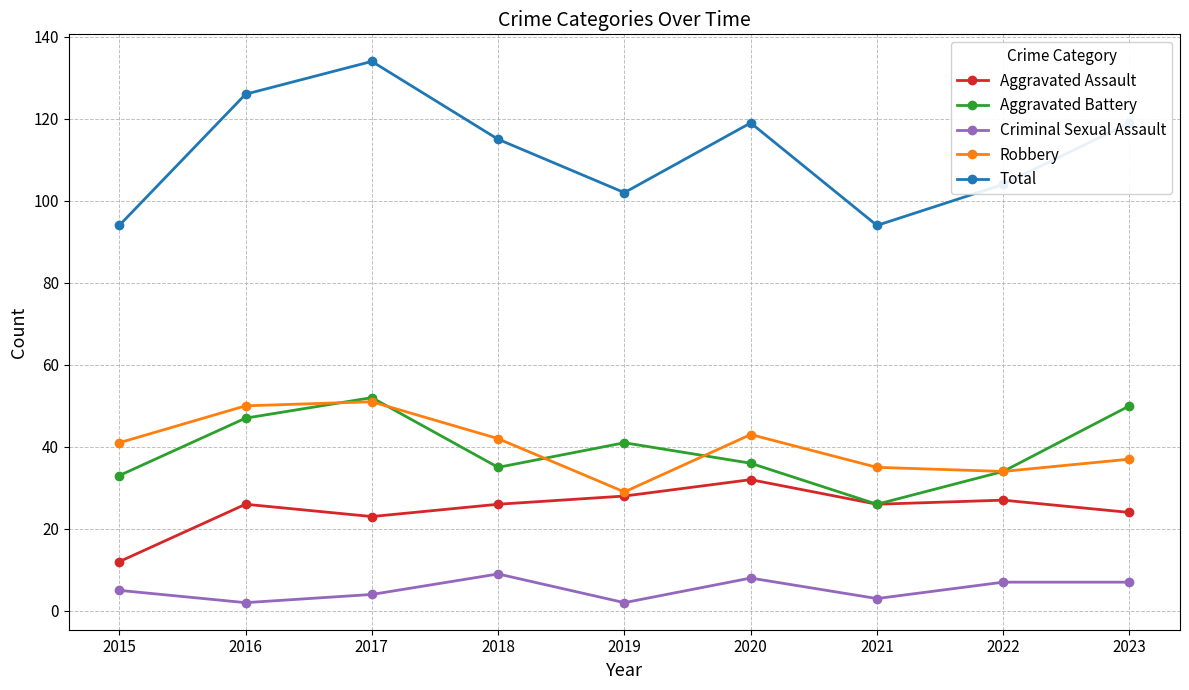

The Robbery series shows 56 at 2020. True or false?

False